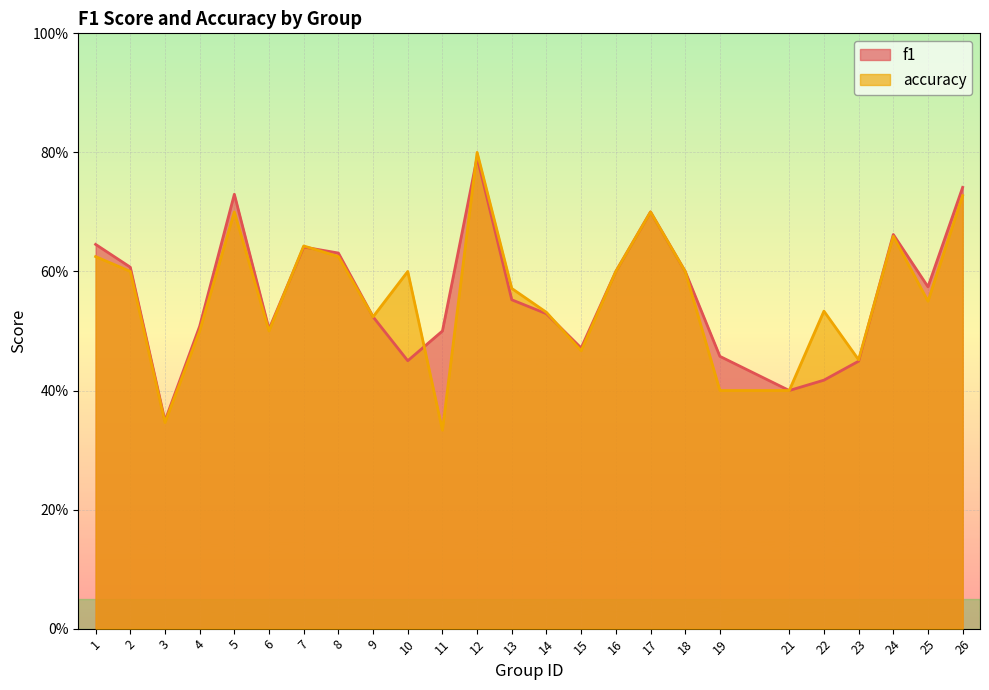

What is the average value of the accuracy series?

0.6